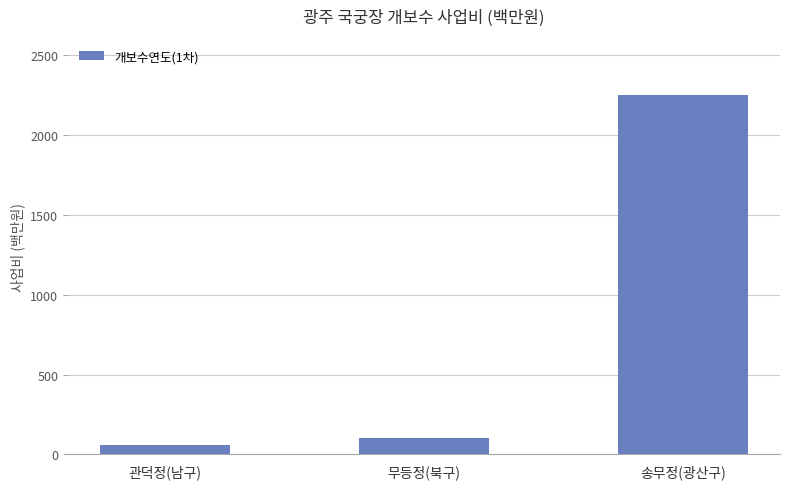

Reading left to right, list all the values displayed in this chart.

60	100	2250